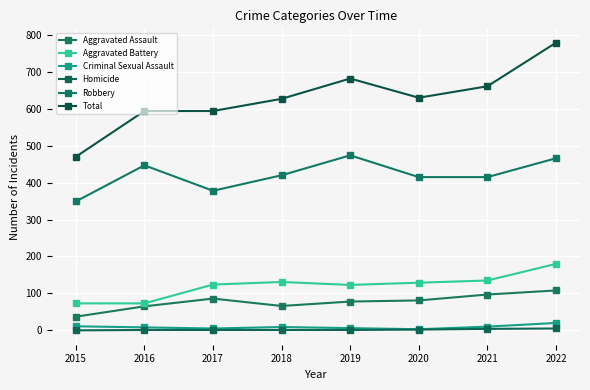

Count the number of data series in this chart.

6